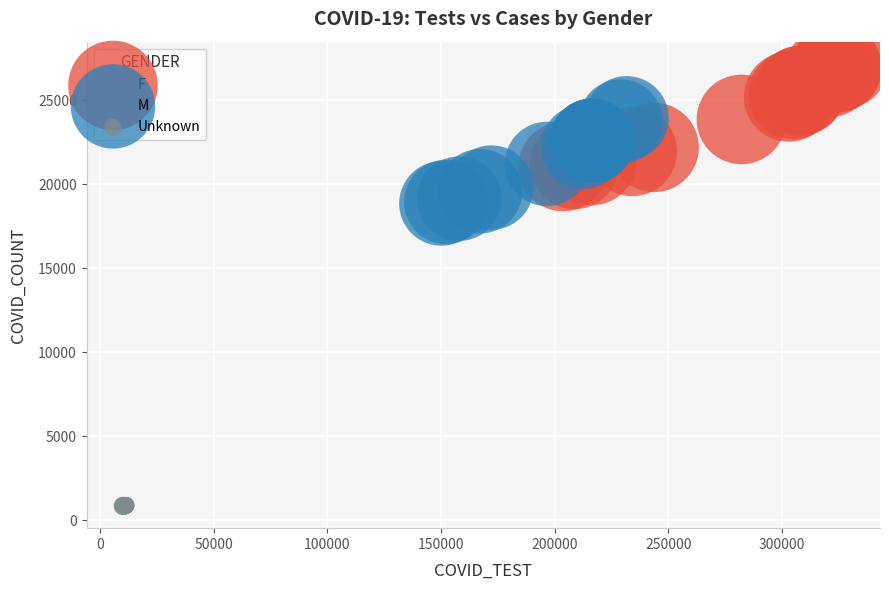

Which series has the widest spread of Y values?

F